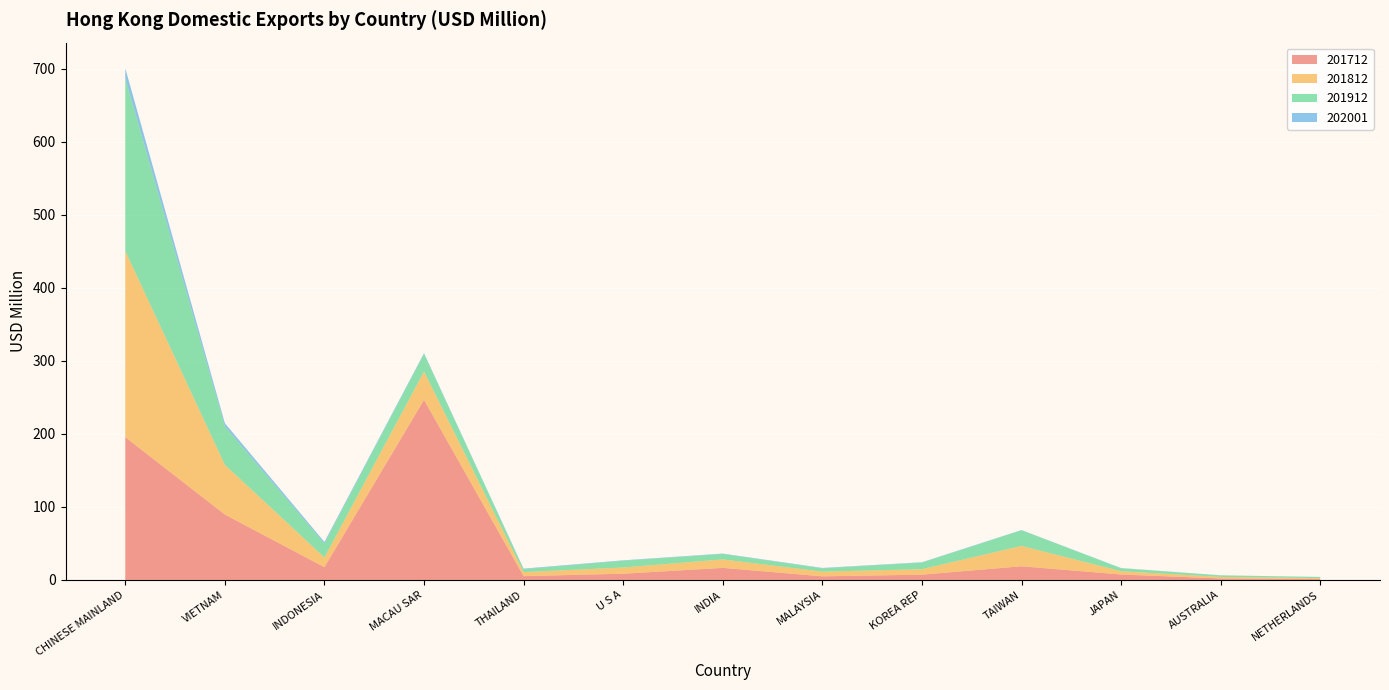

Reading right to left, list all the values displayed in this chart.

201712: 1.3	2.0	7.5	18.7	7.2	5.0	16.5	8.5	5.2	246.6	17.5	89.6	195.5
201812: 1.2	2.1	4.5	27.9	7.5	6.4	11.6	8.5	5.5	38.7	13.3	68.1	254.9
201912: 1.5	2.1	4.1	21.4	9.0	4.5	7.4	9.2	4.0	24.1	19.0	52.5	236.4
202001: 0.2	0.2	0.2	0.4	0.5	0.6	0.6	0.6	0.8	1.0	2.2	4.5	13.8